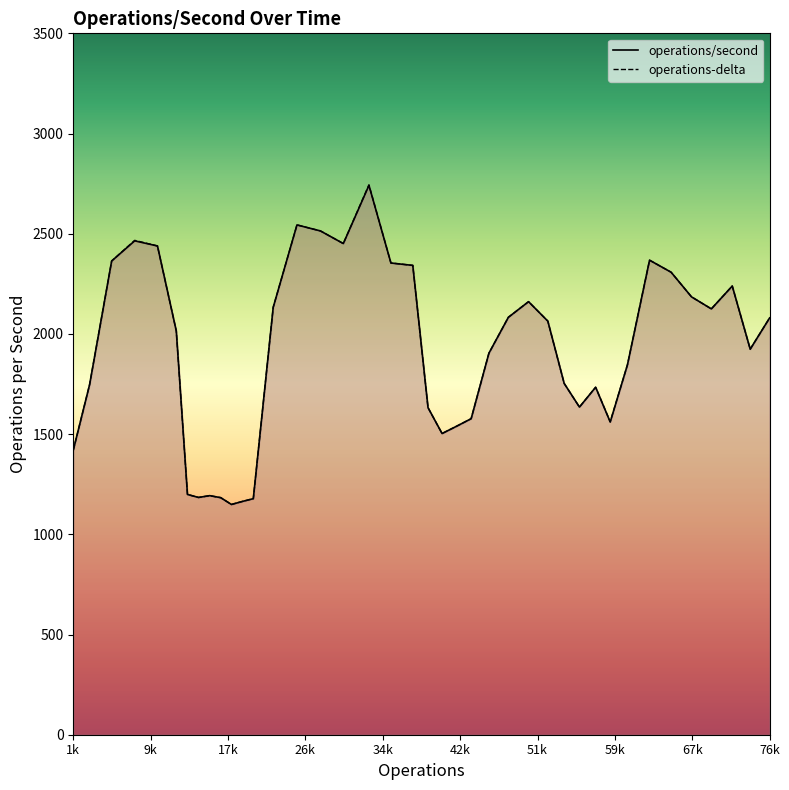

At how many categories does at least one series exceed 1383?

33